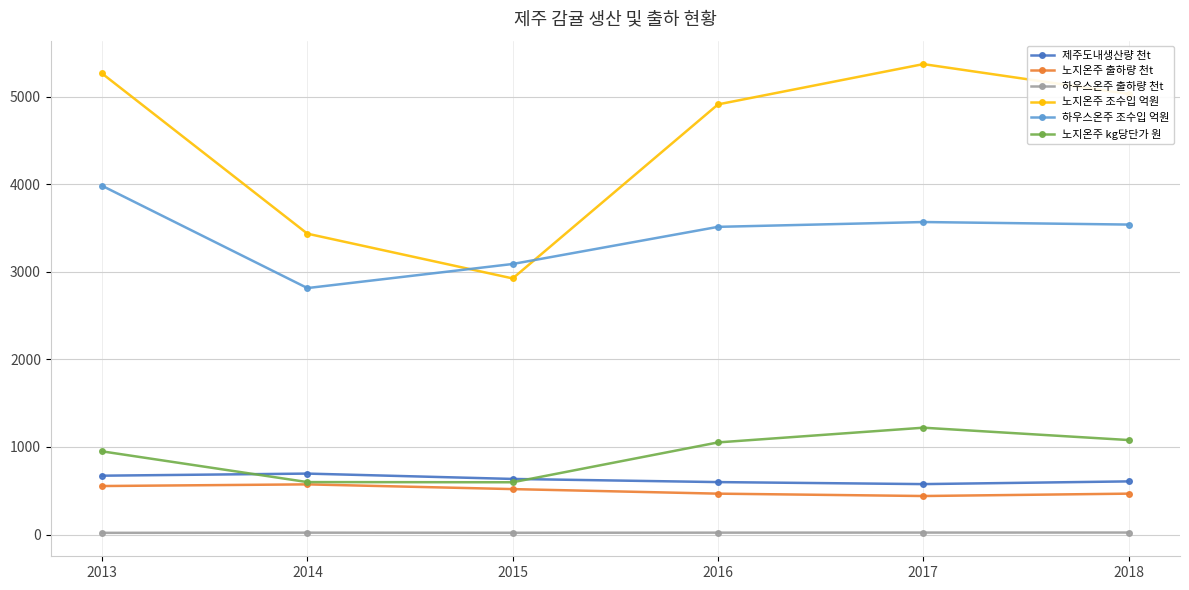

What is the total value across all series at 2013?

11441.6